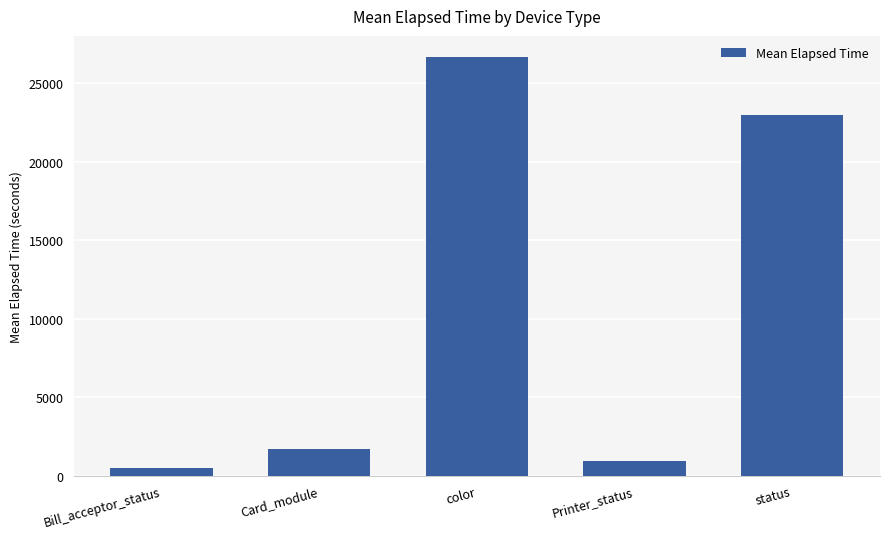

Between Bill_acceptor_status and Printer_status, which is larger?

Printer_status